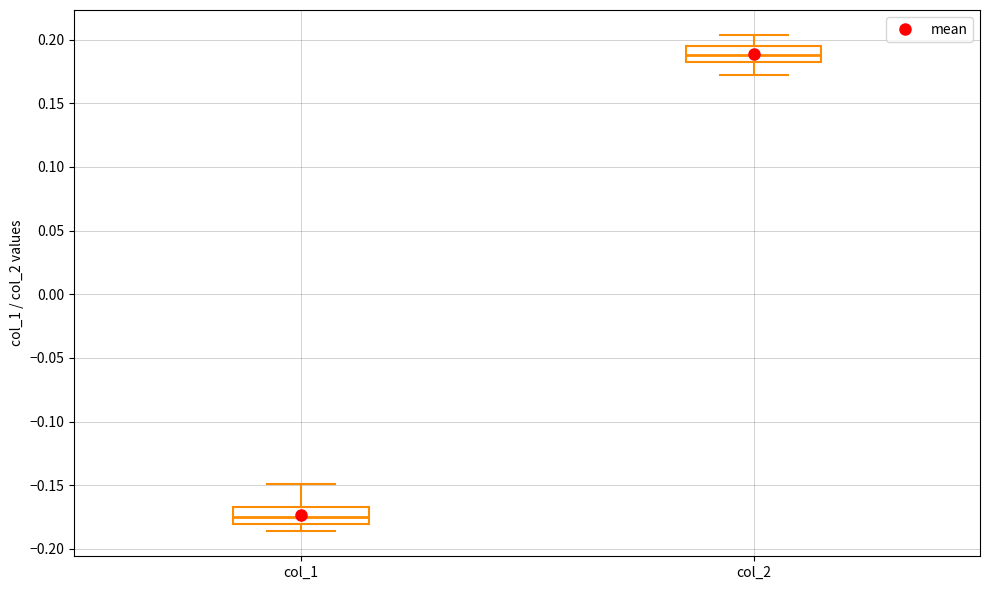

Reading left to right, read every box against the y-axis: the position of its median line, the range the box covers, and the ends of its whiskers. The values are not printed on the chart, so give them approximately, as read against the axis.

col_1: median -0.175, box -0.180 to -0.165, whiskers -0.185 to -0.150
col_2: median 0.190, box 0.185 to 0.195, whiskers 0.170 to 0.205